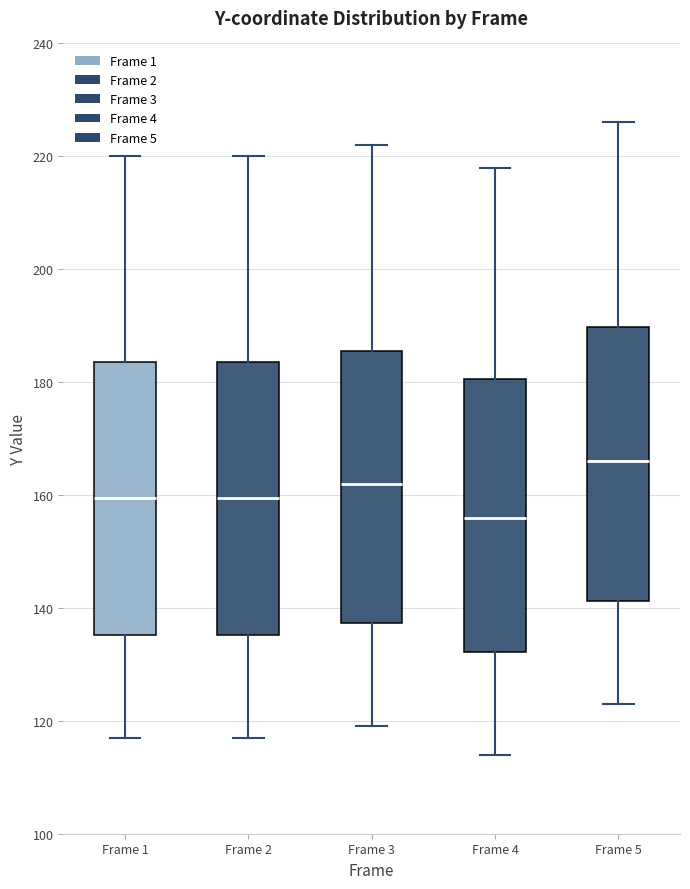

Where does the median line of the box for Frame 2 sit on the y-axis? The values are not printed on the chart, so give them approximately, as read against the axis.

160